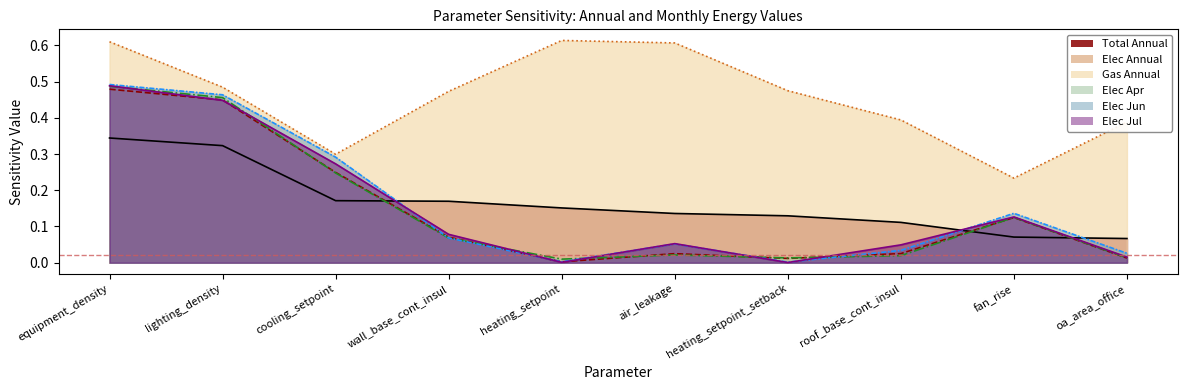

Is it true that Elec Jul equals 0.0 at heating_setpoint_setback?

True